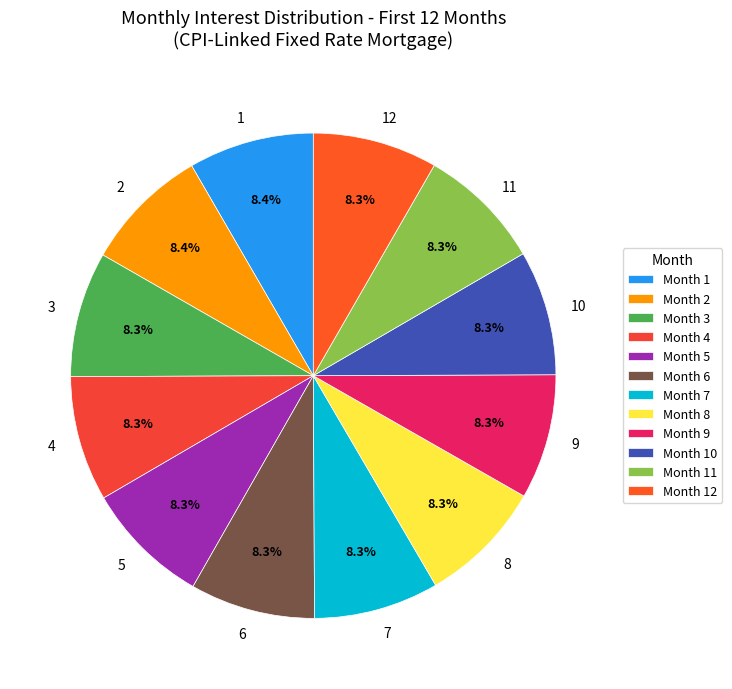

True or false: Month 7 accounts for 2% of the total.

False